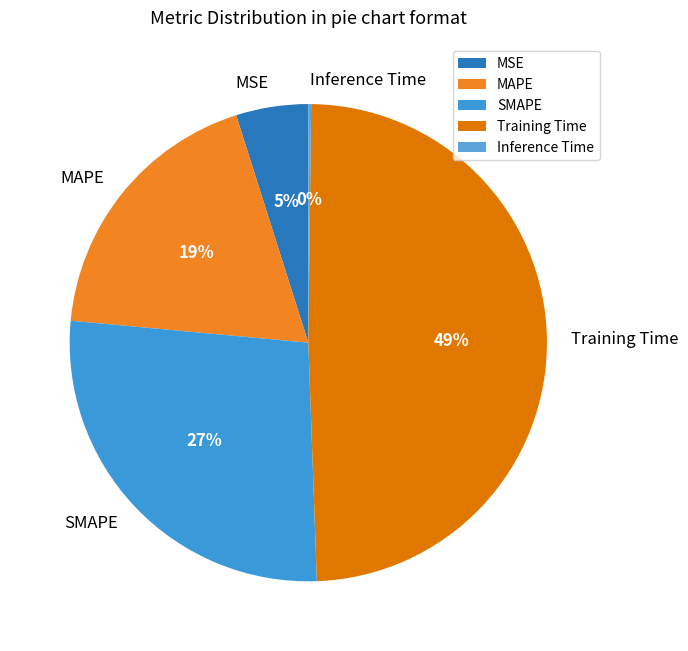

To the nearest percent, what is the difference between the largest and smallest slice percentages?

49%